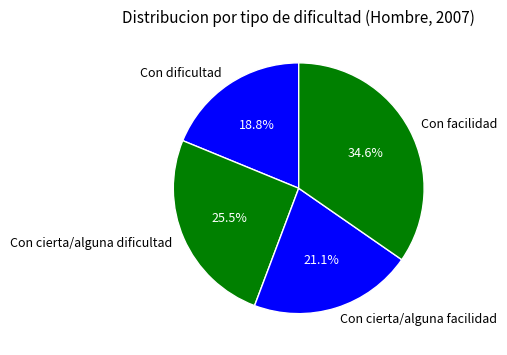

Does Con facilidad represent more than half of the total?

No